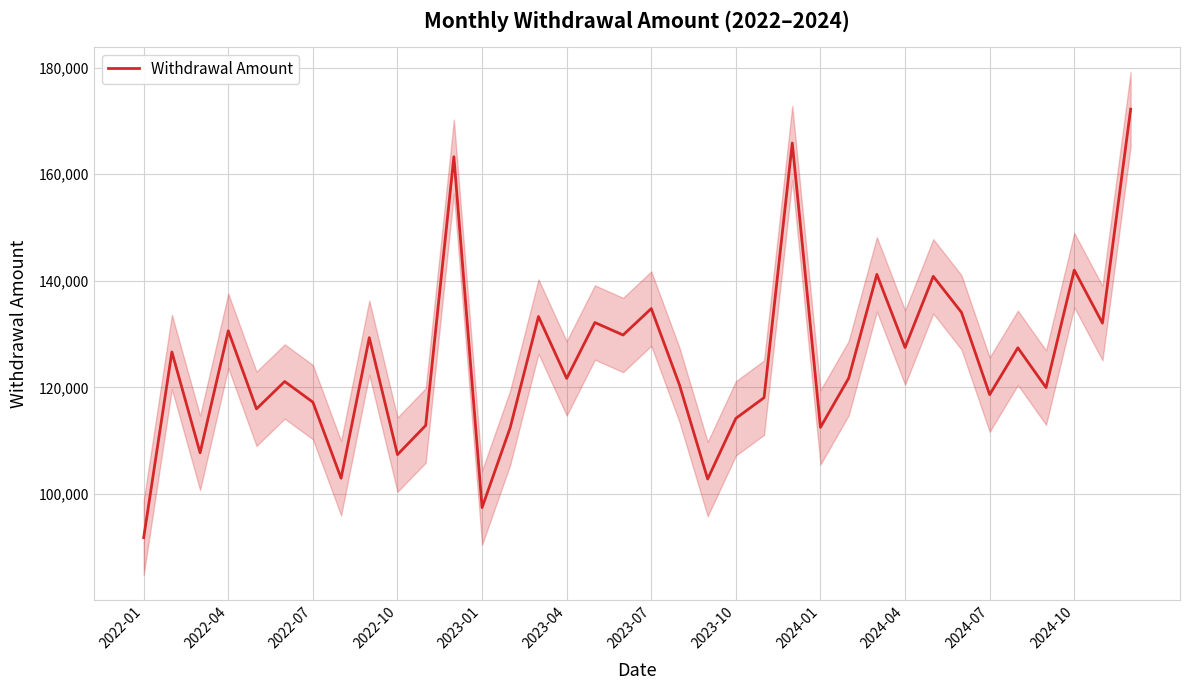

What is the lowest value of the Withdrawal Amount series?

91834